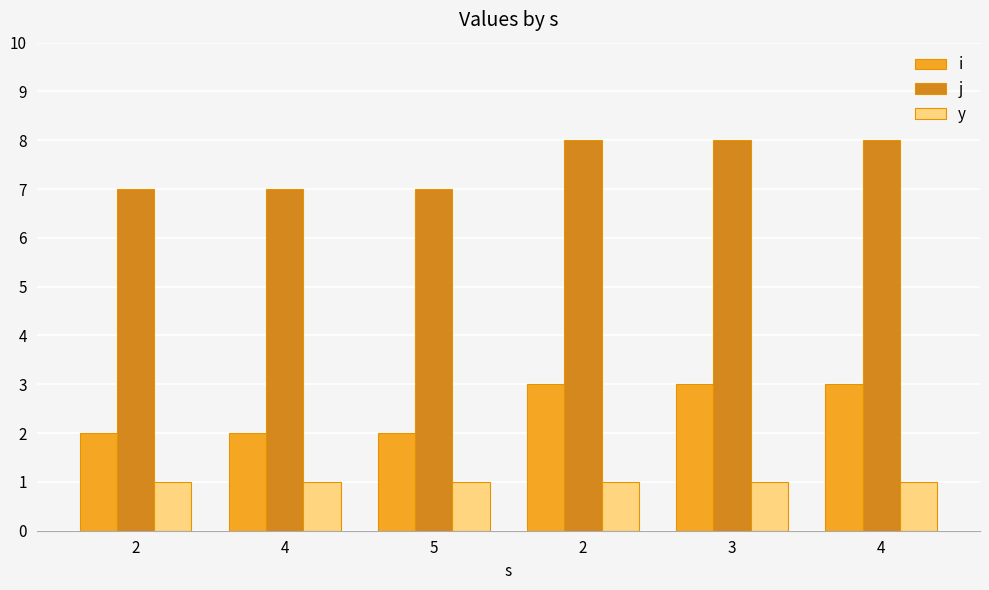

How many bars are there in total?

18